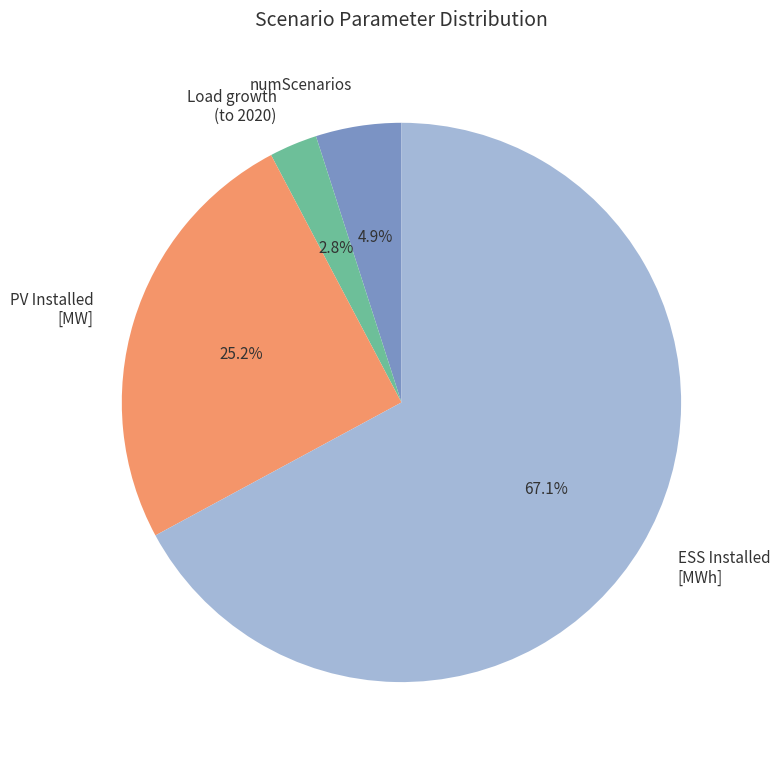

Is it true that ESS Installed [MWh] is 14% of the pie?

False